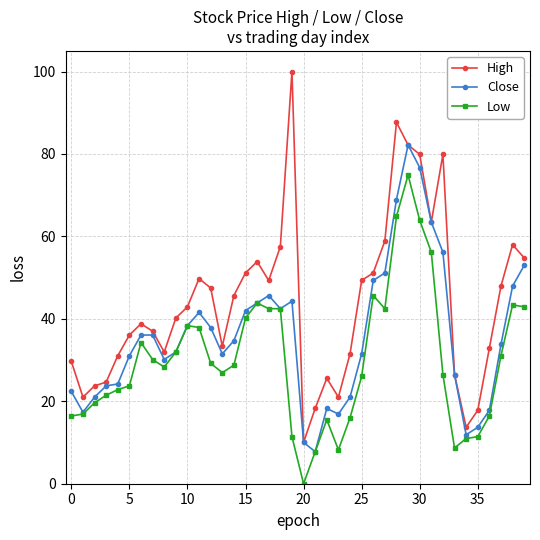

True or false: Low and High intersect in this chart.

False